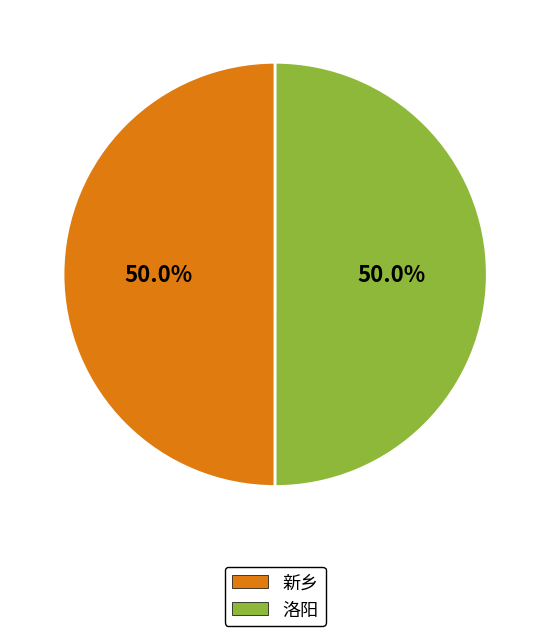

To the nearest percent, what is the average slice percentage?

50%